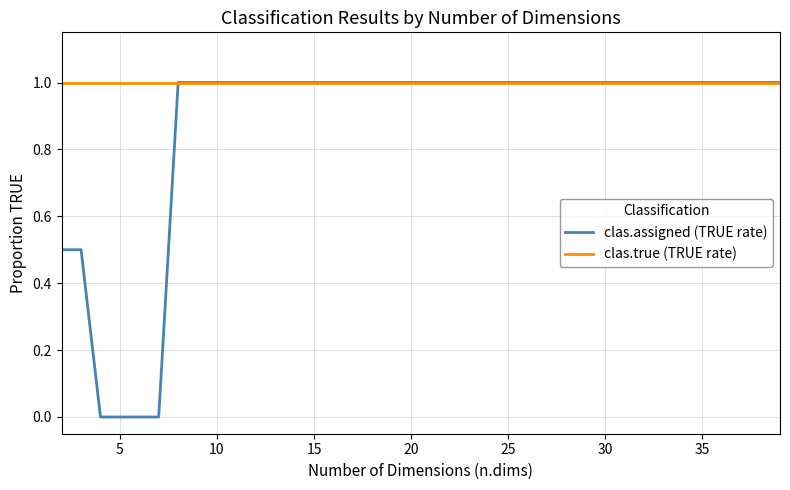

How many lines are shown in the chart?

2